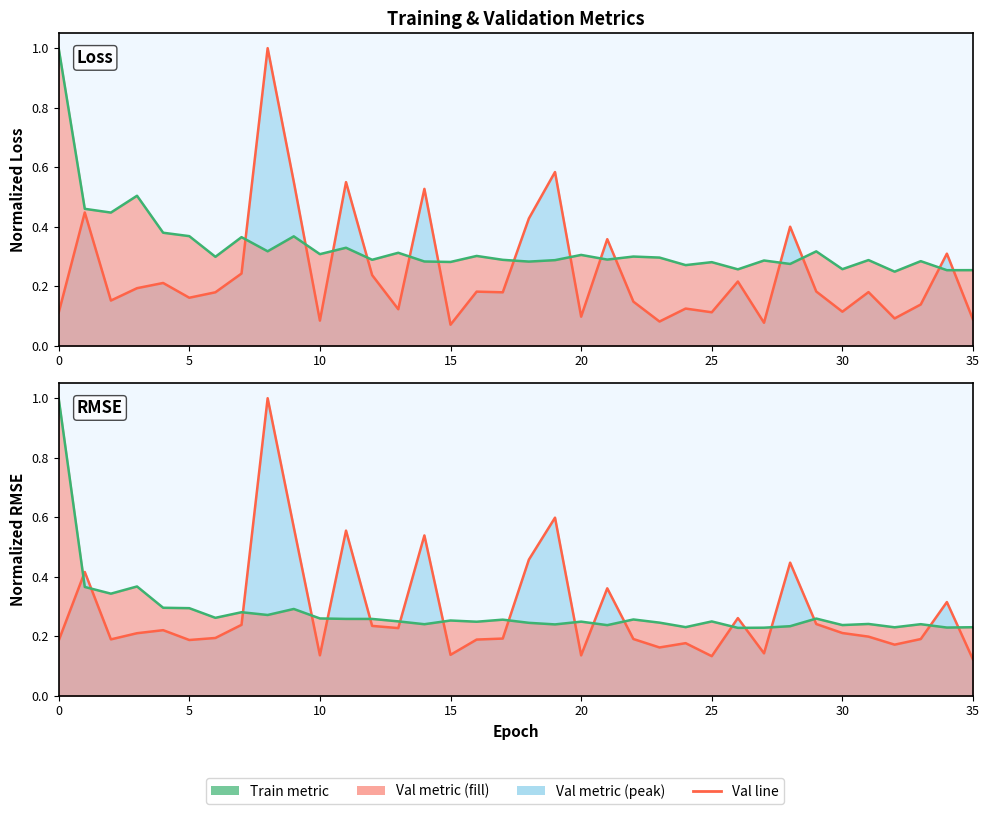

True or false: val_RMSE line has a value of 0.8 at 18.

False